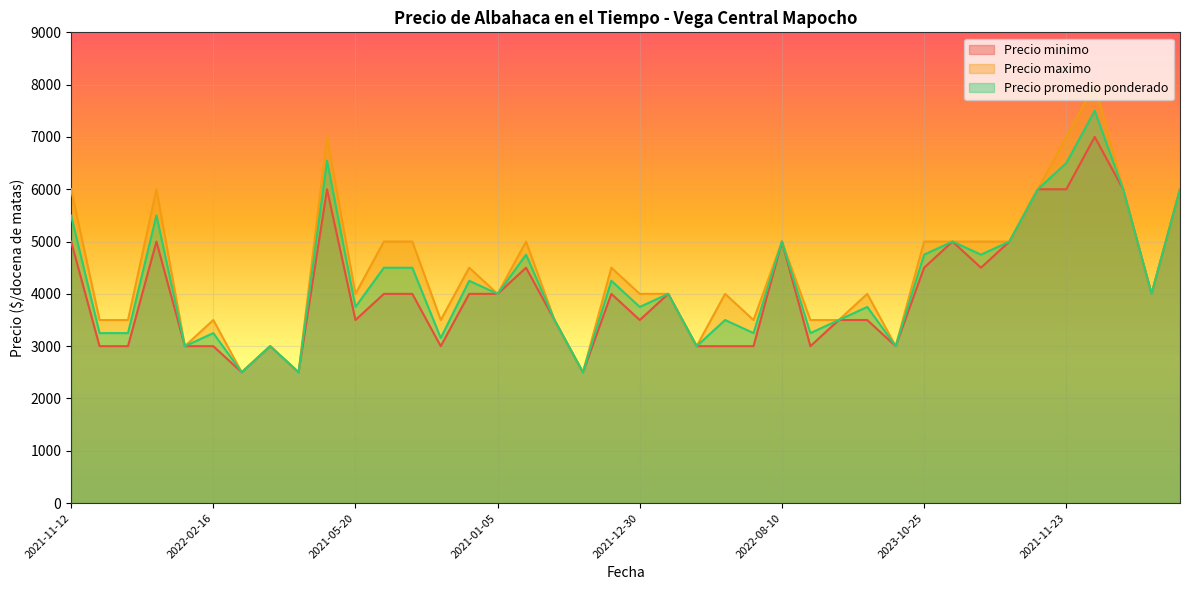

Which series has the largest range (max minus min)?

Precio maximo